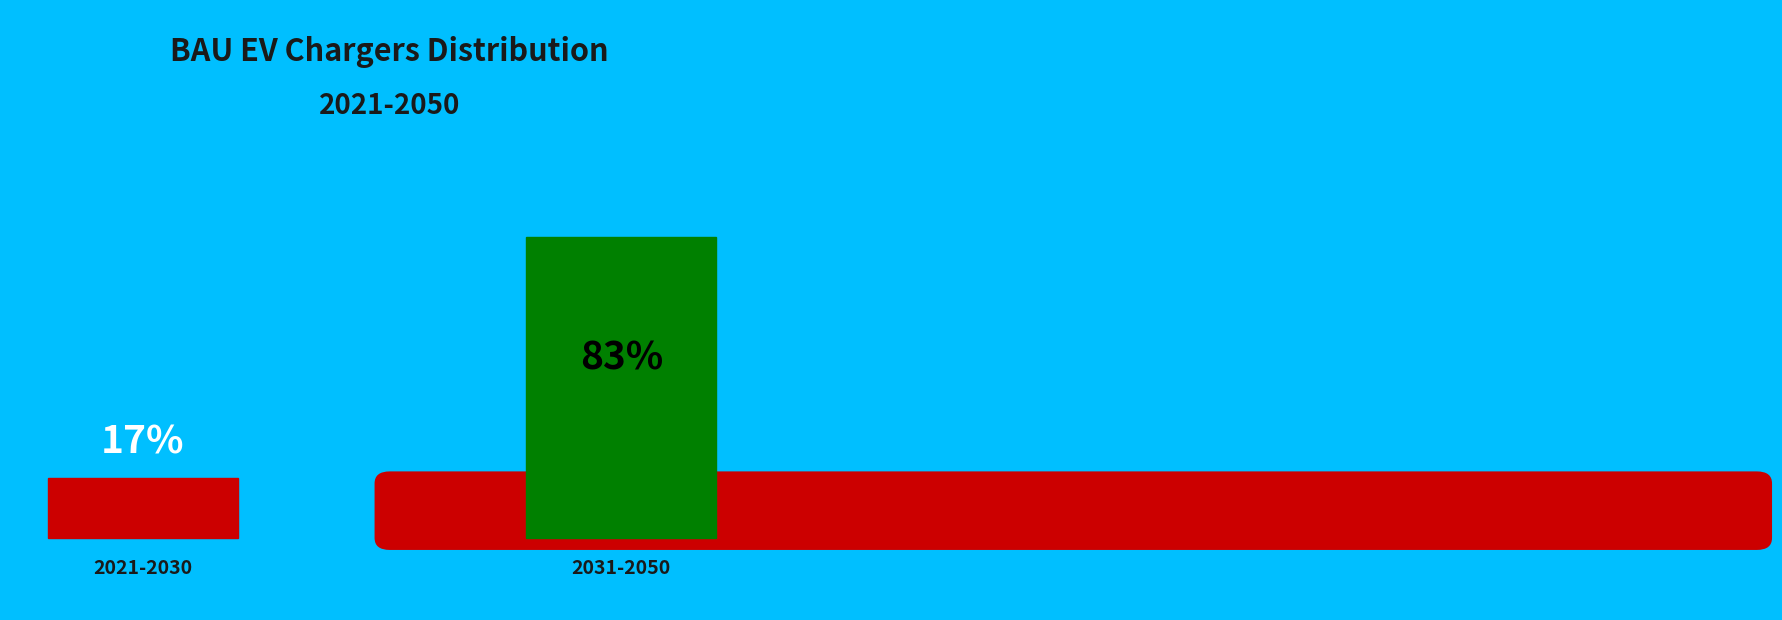

Does 2025 represent more than half of the total?

No